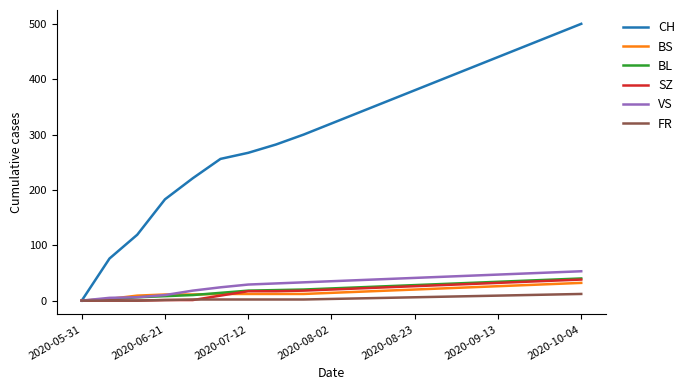

What are all the series names shown in the legend?

CH, BS, BL, SZ, VS, FR